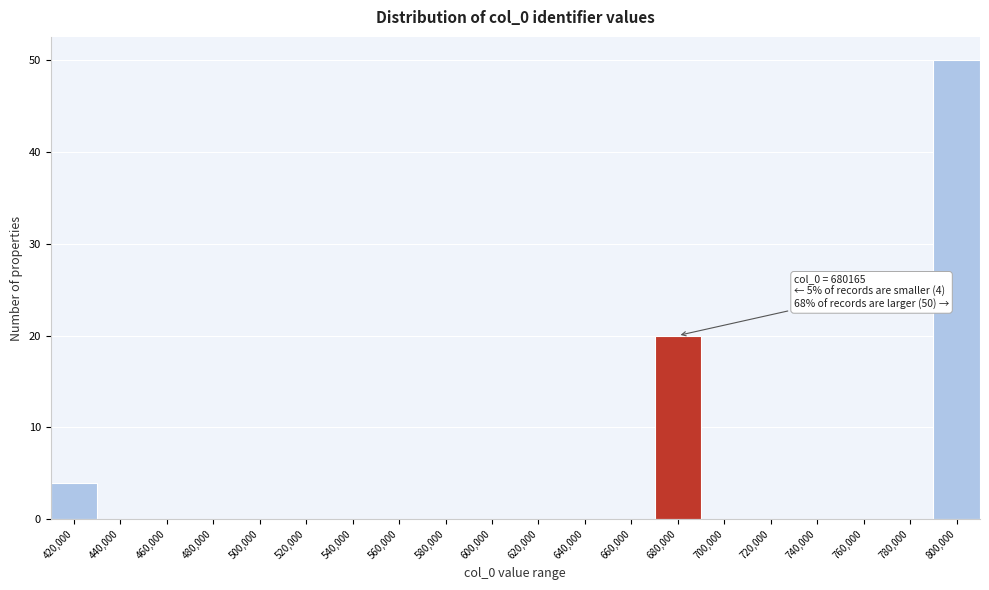

Reading right to left, what are all the values shown in this chart?

800,000=50	780,000=0	760,000=0	740,000=0	720,000=0	700,000=0	680,000=20	660,000=0	640,000=0	620,000=0	600,000=0	580,000=0	560,000=0	540,000=0	520,000=0	500,000=0	480,000=0	460,000=0	440,000=0	420,000=4